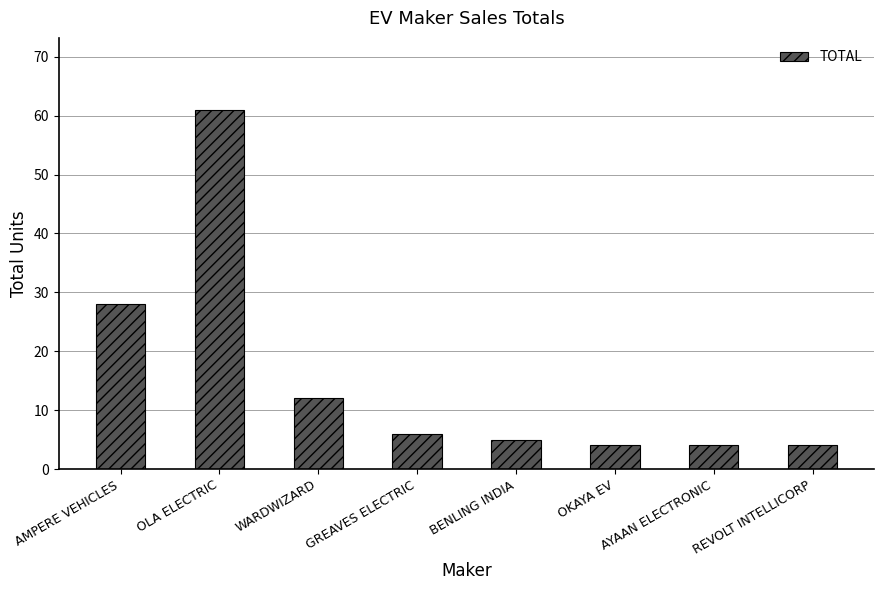

What is the difference between the values at GREAVES ELECTRIC and OLA ELECTRIC?

55